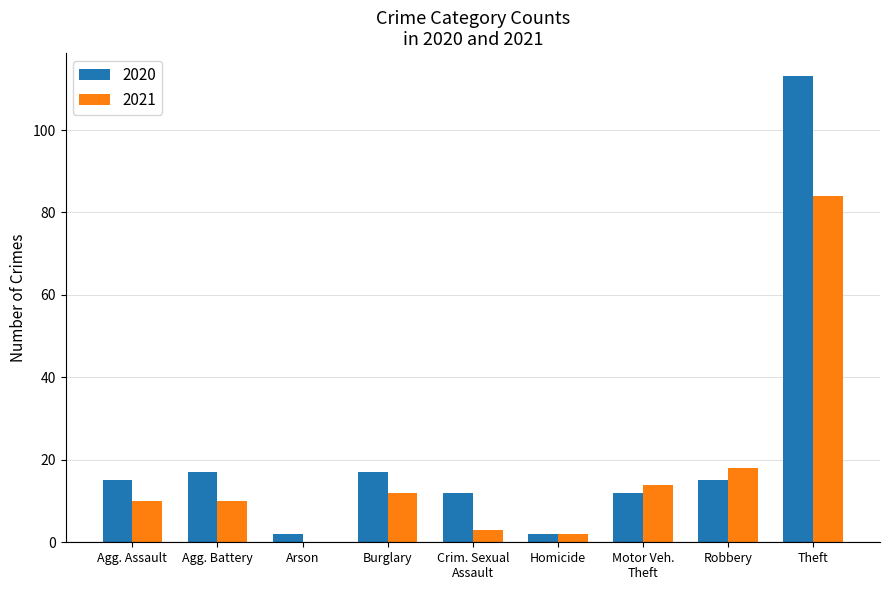

What is the total value across all series at Theft?

197